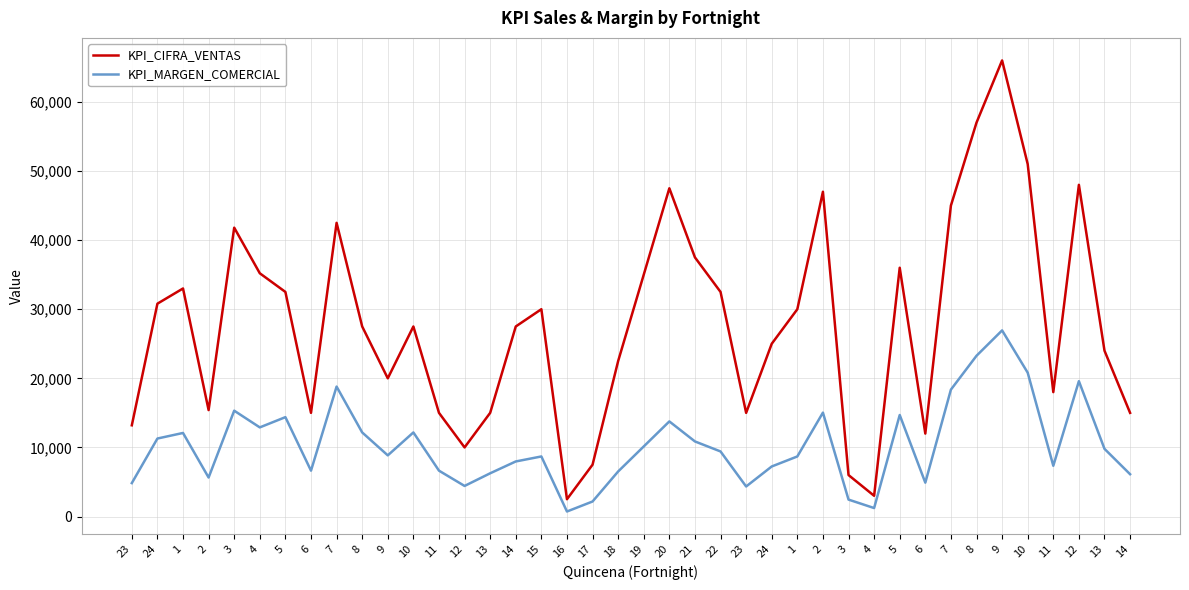

Does the chart have visible grid lines?

Yes